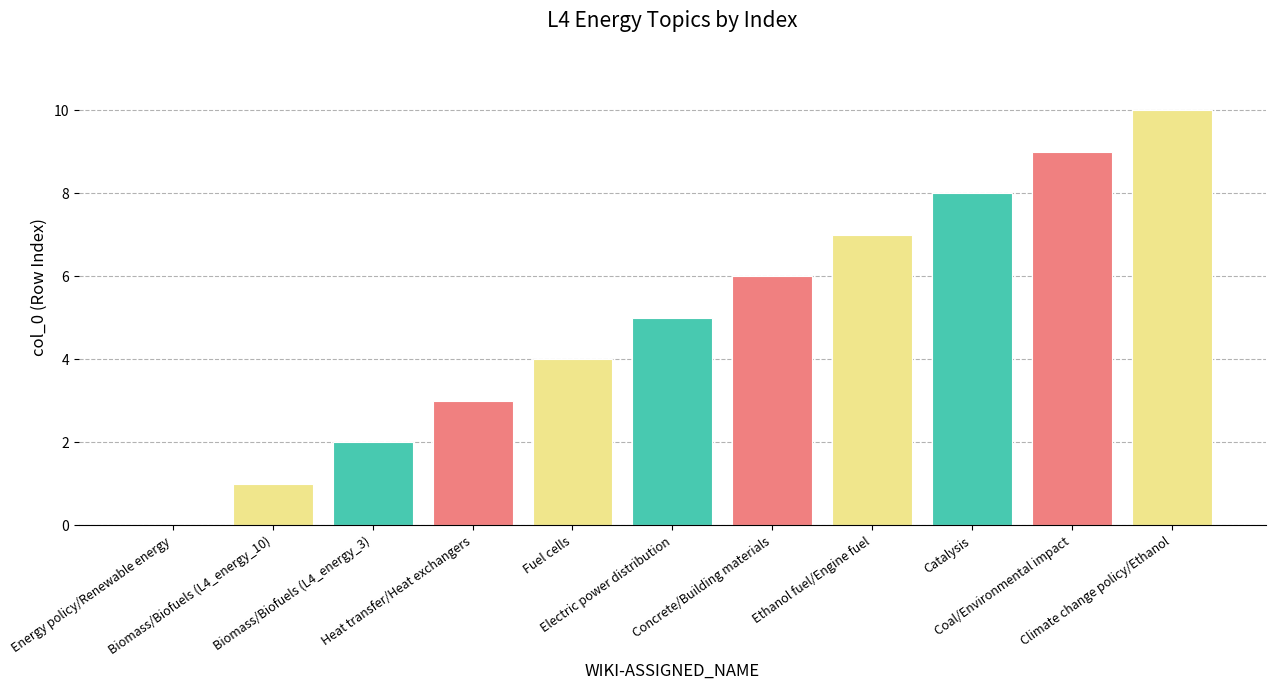

Rank the categories by value from highest to lowest.

Climate change policy/Ethanol, Coal/Environmental impact, Catalysis, Ethanol fuel/Engine fuel, Concrete/Building materials, Electric power distribution, Fuel cells, Heat transfer/Heat exchangers, Biomass/Biofuels (L4_energy_3), Biomass/Biofuels (L4_energy_10), Energy policy/Renewable energy